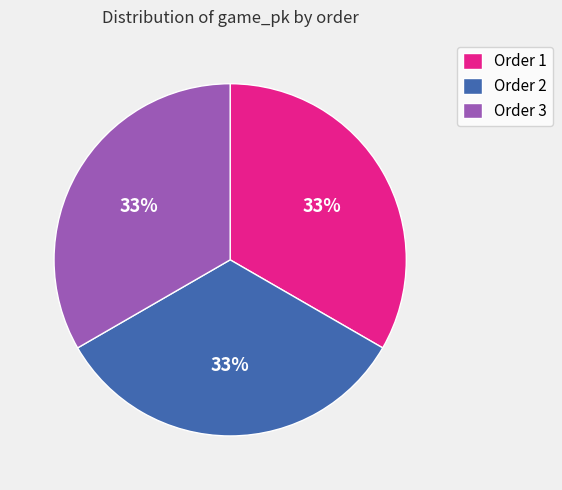

To the nearest percent, what is the average slice percentage?

33%